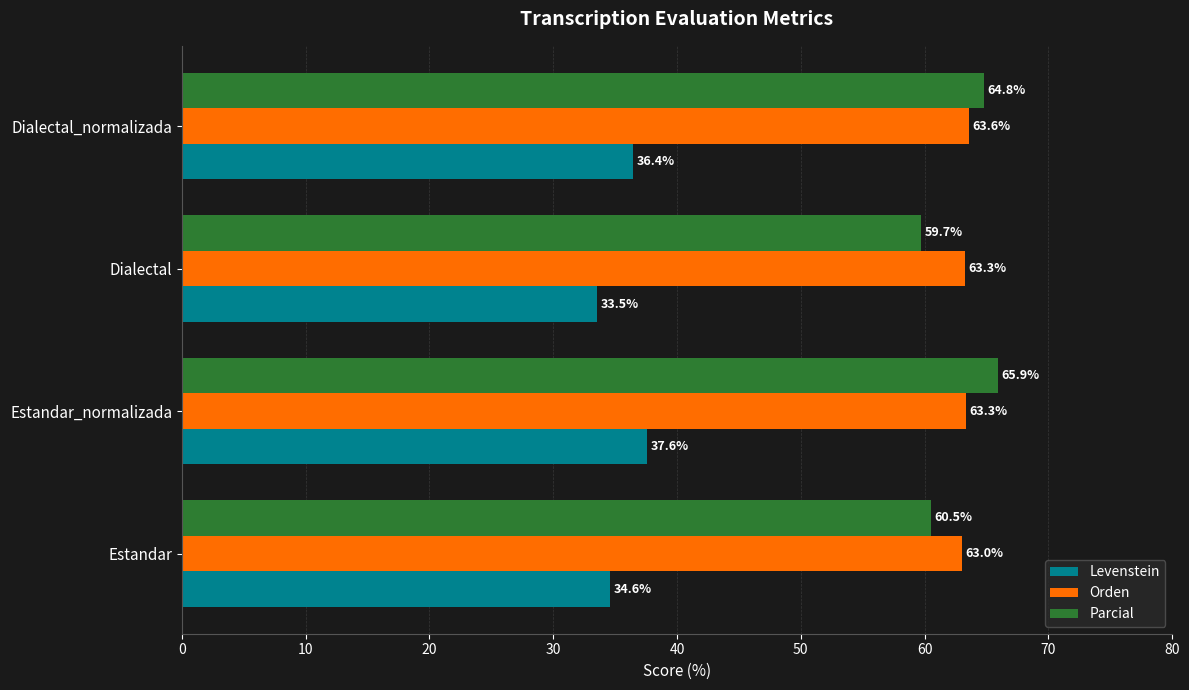

The Parcial series shows 106.6 at Dialectal. True or false?

False